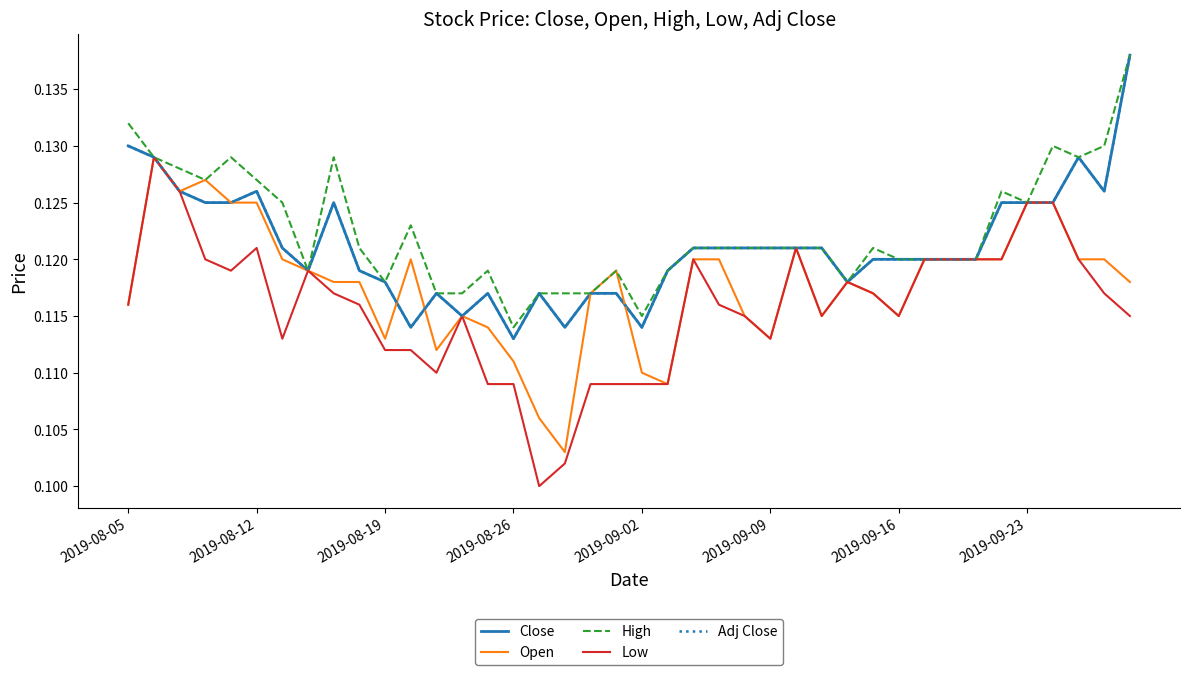

What is the lowest value of the Close series?

0.1